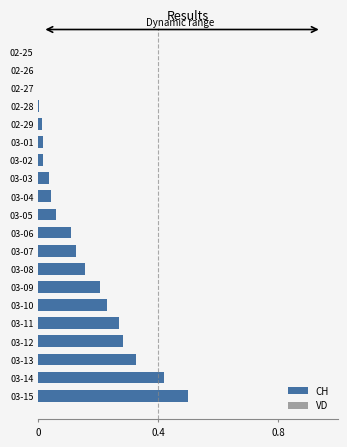

Are the bars horizontal?

Yes